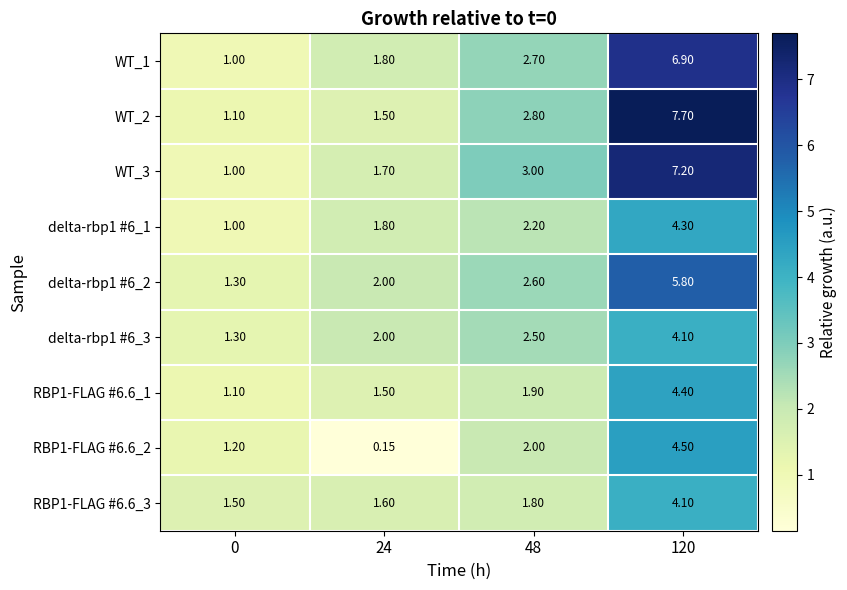

Which category has the highest value across all series?

120